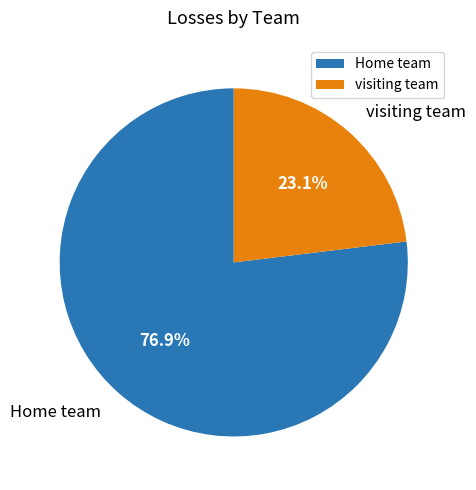

To the nearest percent, what is the combined percentage of visiting team and Home team?

100%